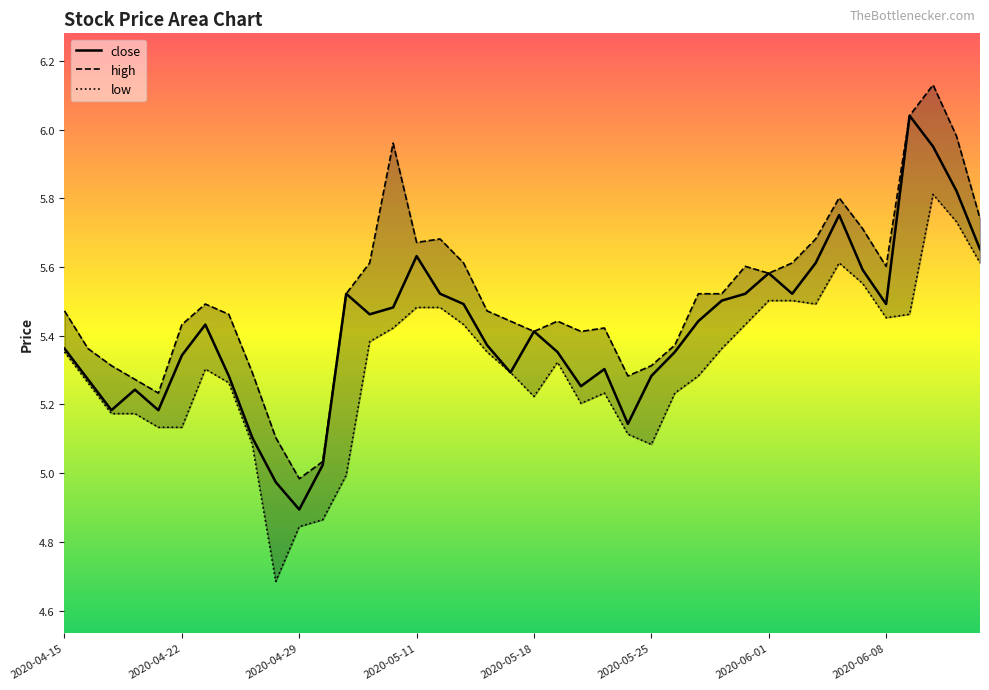

Reading left to right, transcribe all the data shown in this chart.

close: 5.4	5.3	5.2	5.2	5.2	5.3	5.4	5.3	5.1	5.0	4.9	5.0	5.5	5.5	5.5	5.6	5.5	5.5	5.4	5.3	5.4	5.4	5.3	5.3	5.1	5.3	5.4	5.4	5.5	5.5	5.6	5.5	5.6	5.8	5.6	5.5	6.0	6.0	5.8	5.7
high: 5.5	5.4	5.3	5.3	5.2	5.4	5.5	5.5	5.3	5.1	5.0	5.0	5.5	5.6	6.0	5.7	5.7	5.6	5.5	5.4	5.4	5.4	5.4	5.4	5.3	5.3	5.4	5.5	5.5	5.6	5.6	5.6	5.7	5.8	5.7	5.6	6.0	6.1	6.0	5.7
low: 5.4	5.3	5.2	5.2	5.1	5.1	5.3	5.3	5.1	4.7	4.8	4.9	5.0	5.4	5.4	5.5	5.5	5.4	5.4	5.3	5.2	5.3	5.2	5.2	5.1	5.1	5.2	5.3	5.4	5.4	5.5	5.5	5.5	5.6	5.6	5.5	5.5	5.8	5.7	5.6